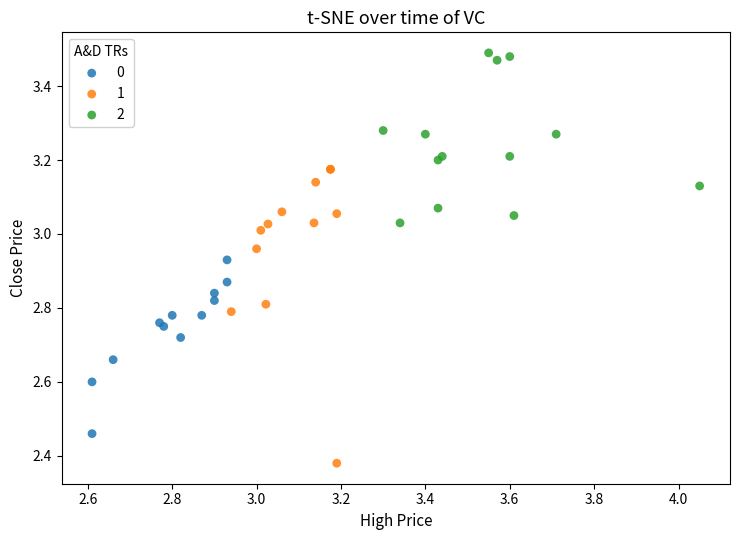

Which series has the largest Y range (max minus min)?

1